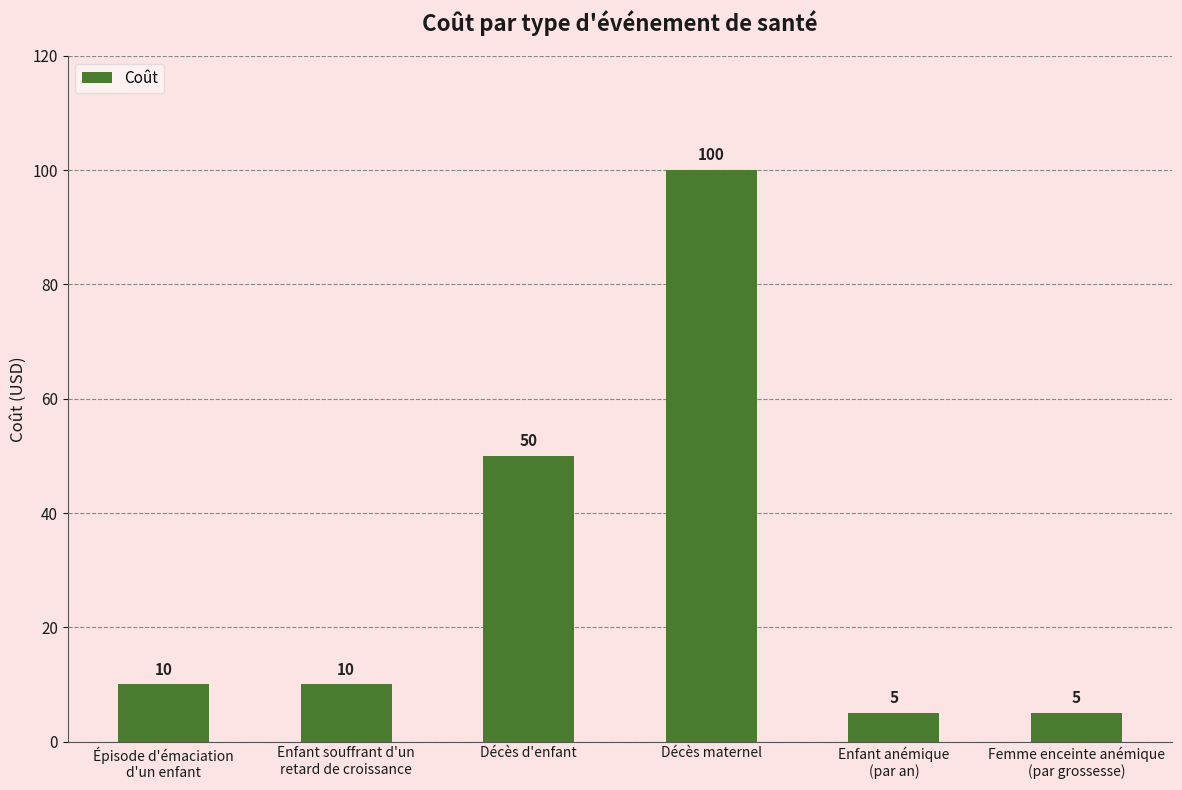

What is the label of the 4th bar from the left?

Décès maternel